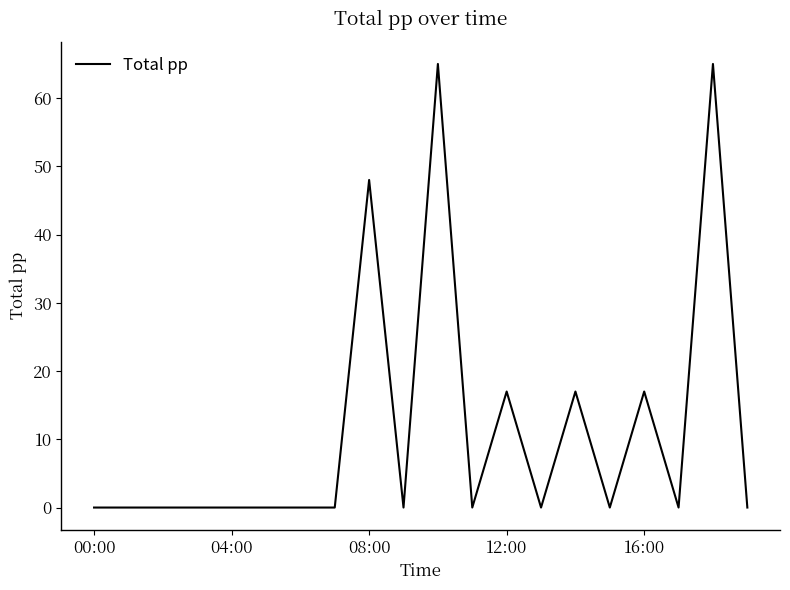

What is the difference between the maximum and minimum values?

65